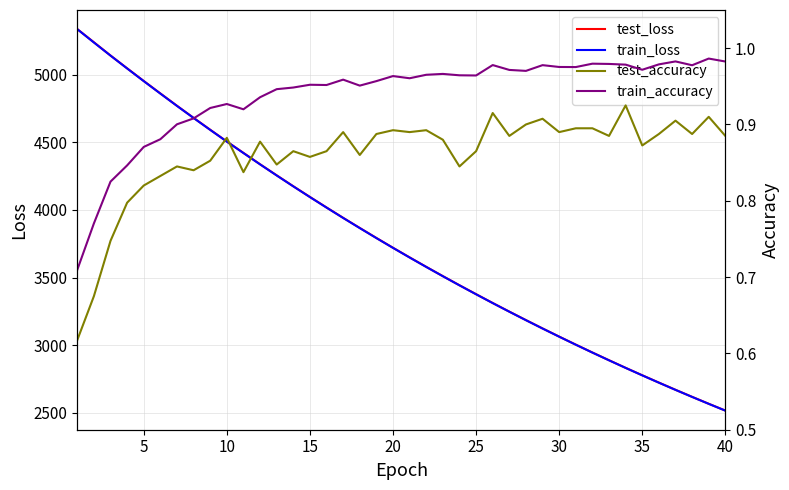

What is the average value of the train_loss series?

3769.1